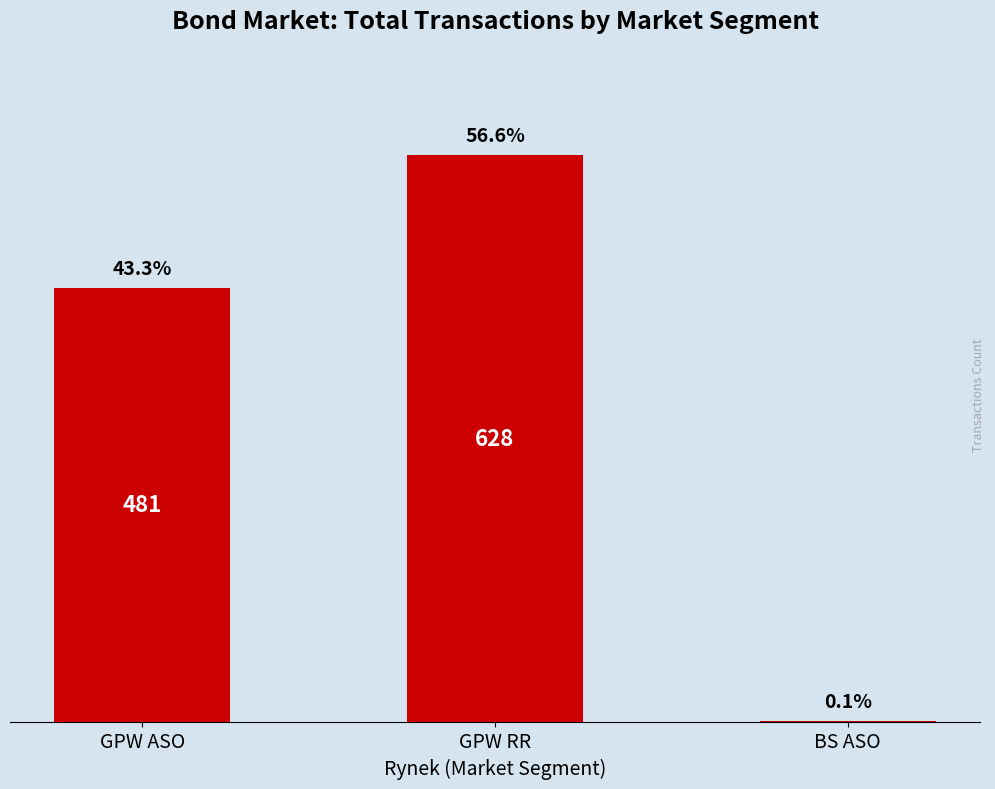

Are the bars horizontal?

No